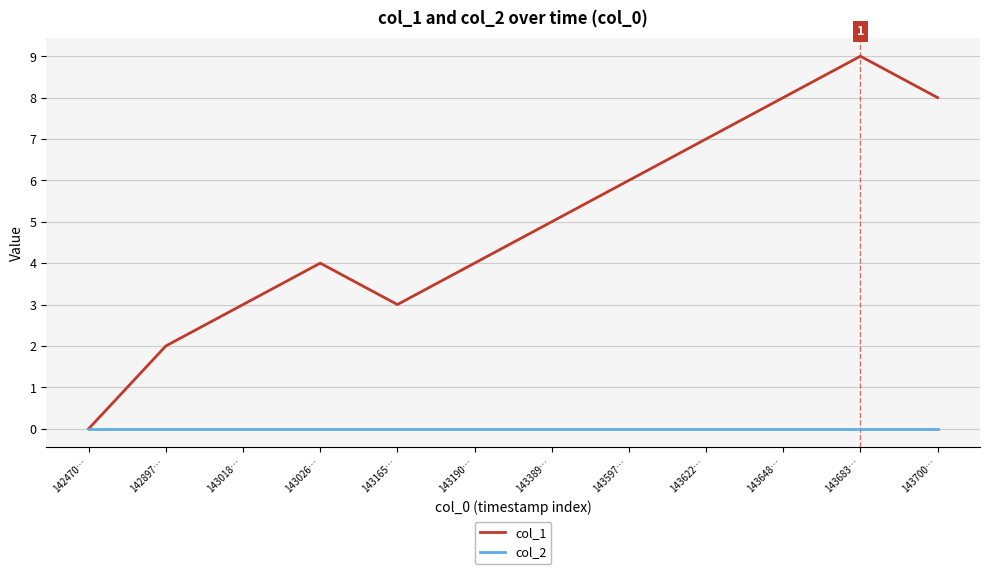

The value of col_2 at 143165… is 0. True or false?

True